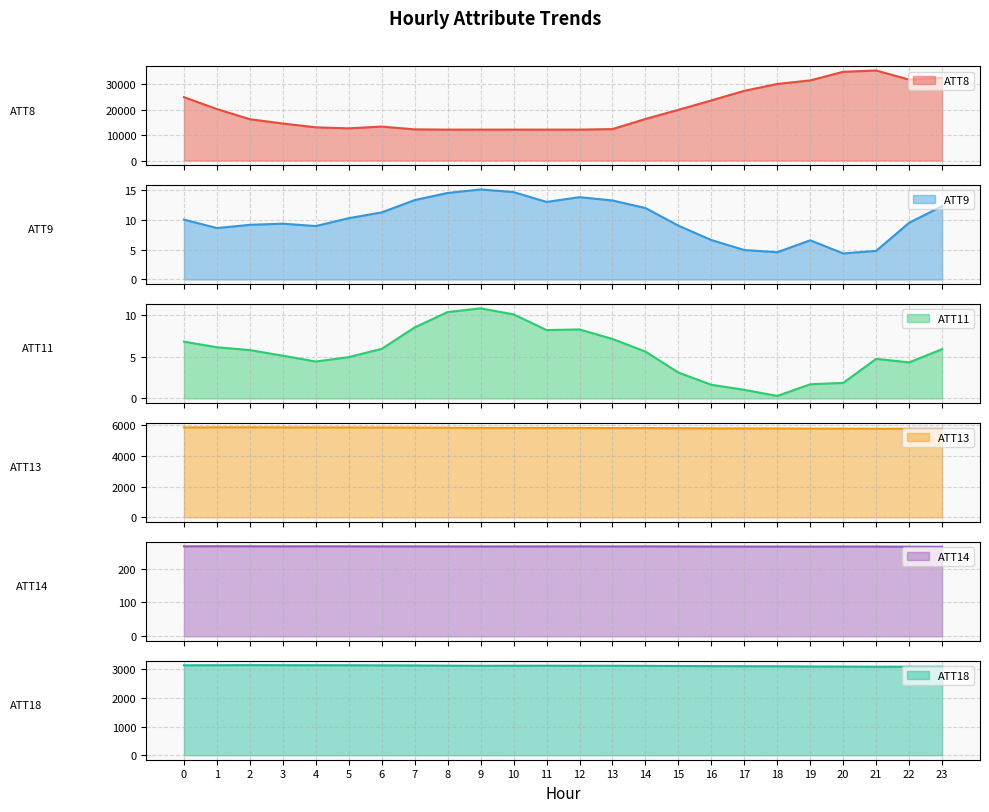

The value of ATT13 at 15 is 5821.3. True or false?

True